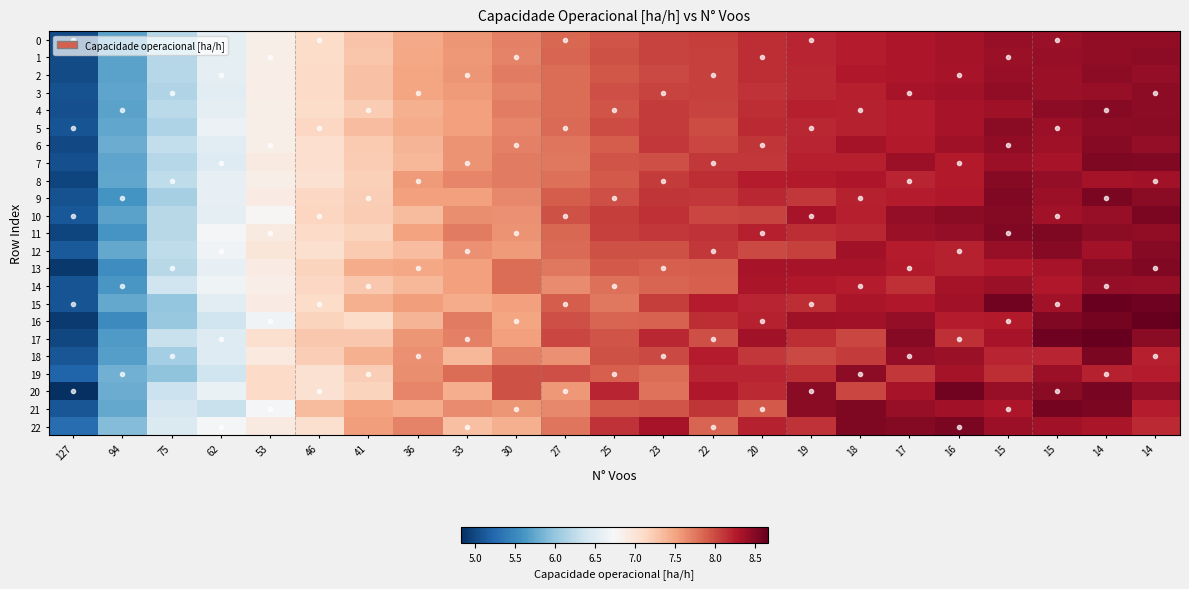

Count the number of data series in this chart.

23